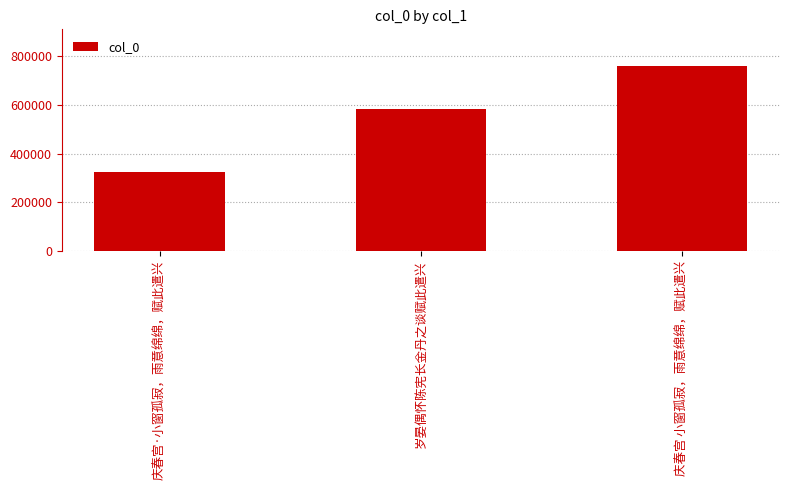

What is the label of the 1st bar from the left?

庆春宫·小窗孤寂，雨意绵绵，赋此遣兴